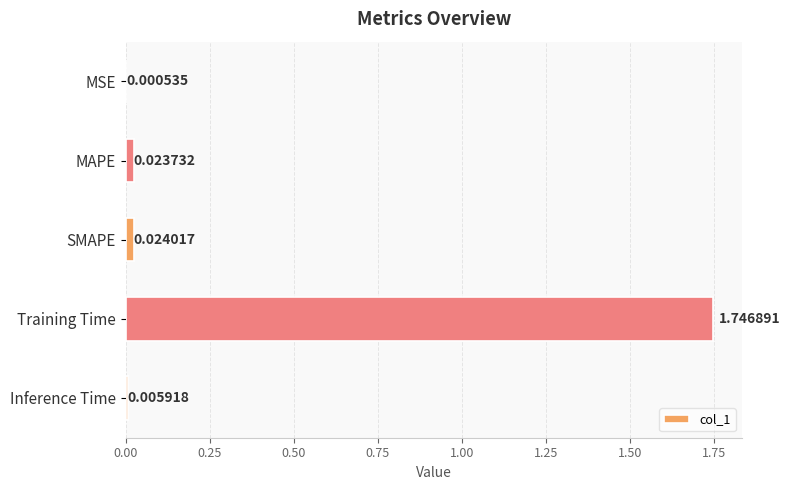

How many series are shown in this chart?

1